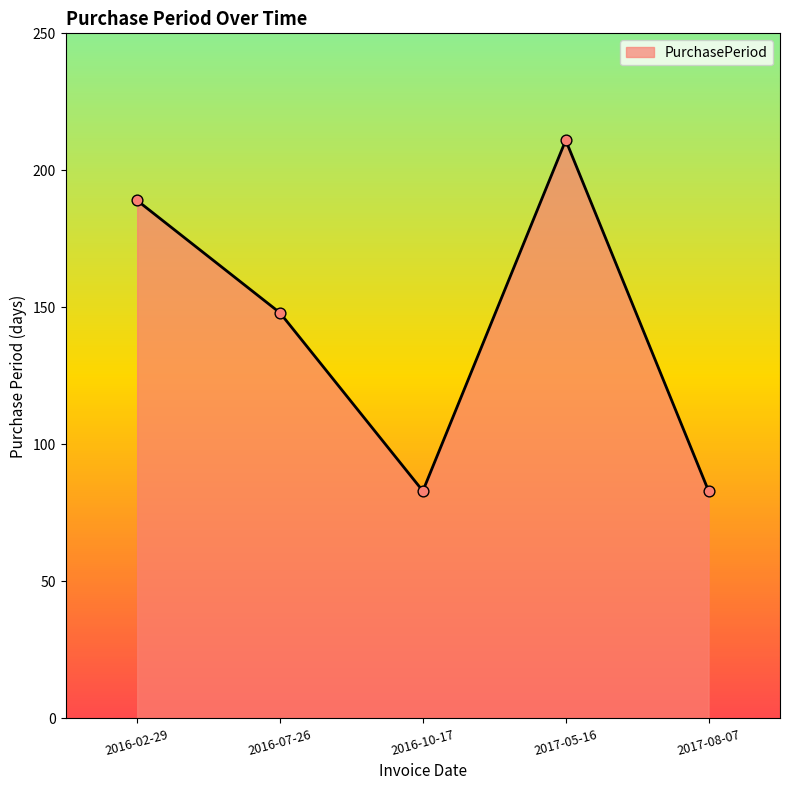

Between 2016-07-26 and 2016-10-17, which is larger?

2016-07-26